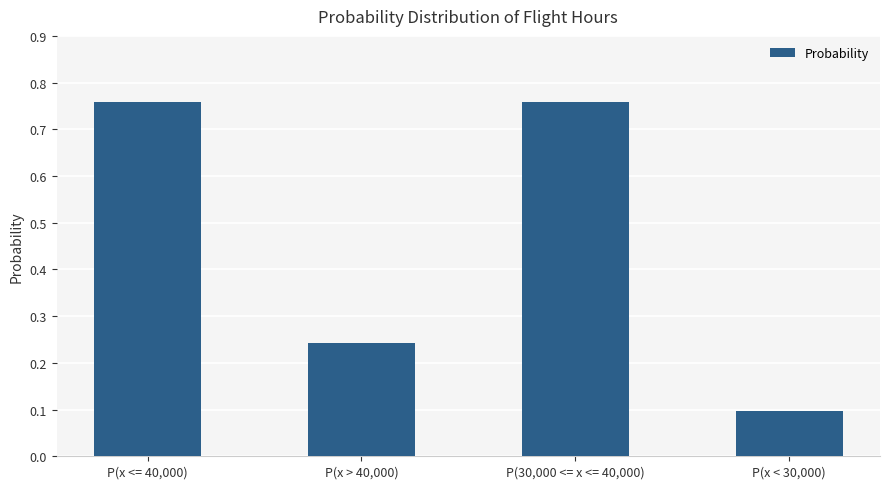

What is the change in value from P(x <= 40,000) to P(x < 30,000)?

-0.7